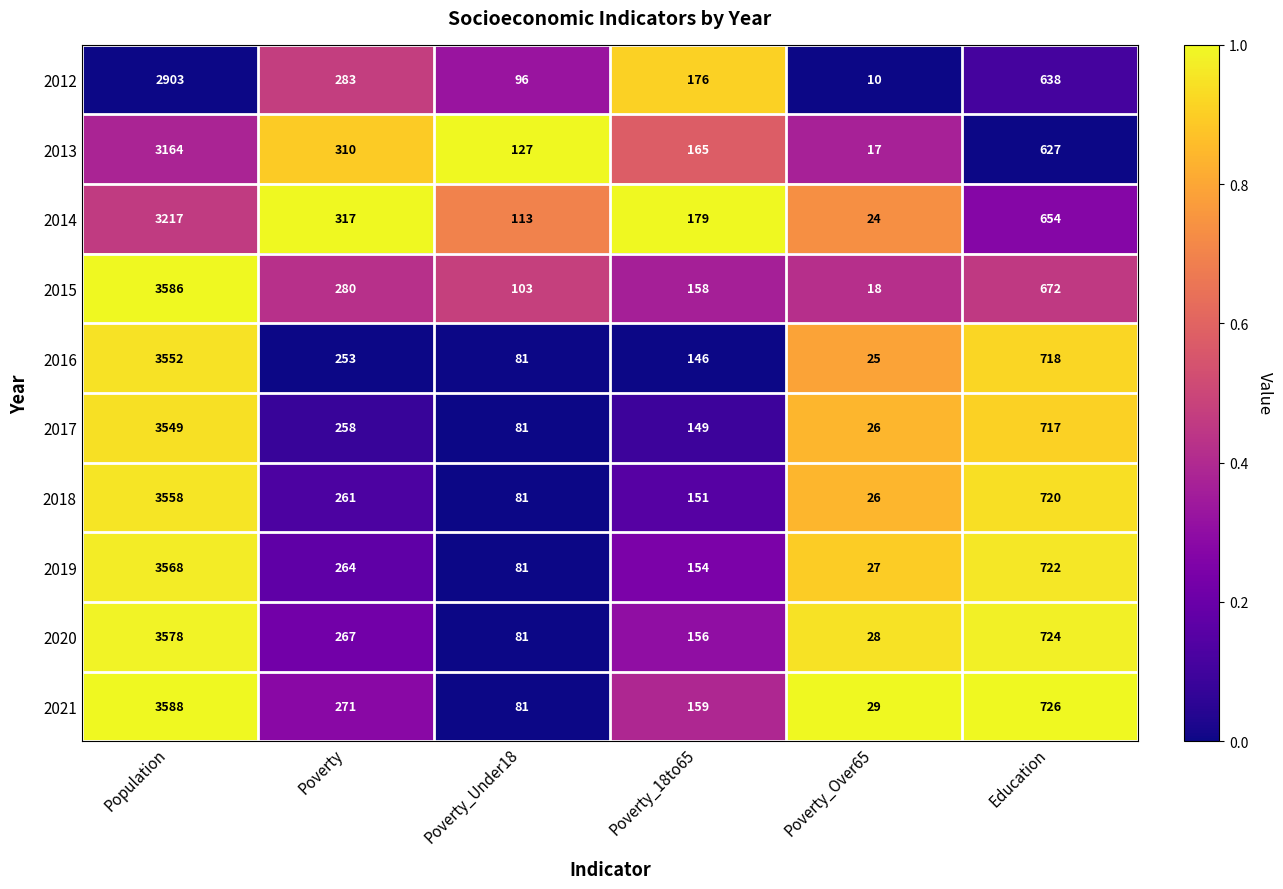

List the labels in order of 2020 value, largest first.

Population, Education, Poverty, Poverty_18to65, Poverty_Under18, Poverty_Over65